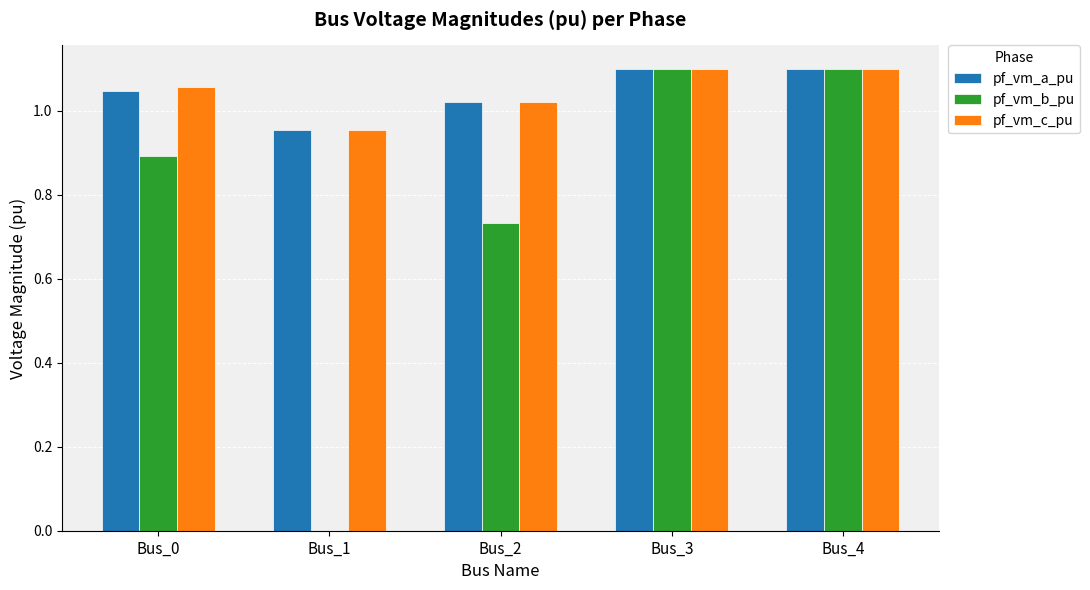

What is the sum of the pf_vm_c_pu values at Bus_1 and Bus_0?

2.0